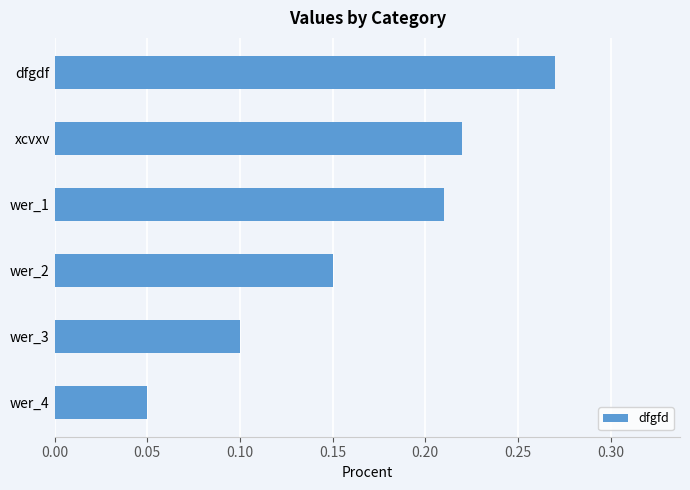

The chart shows a value of 0.3 at wer_1. True or false?

False